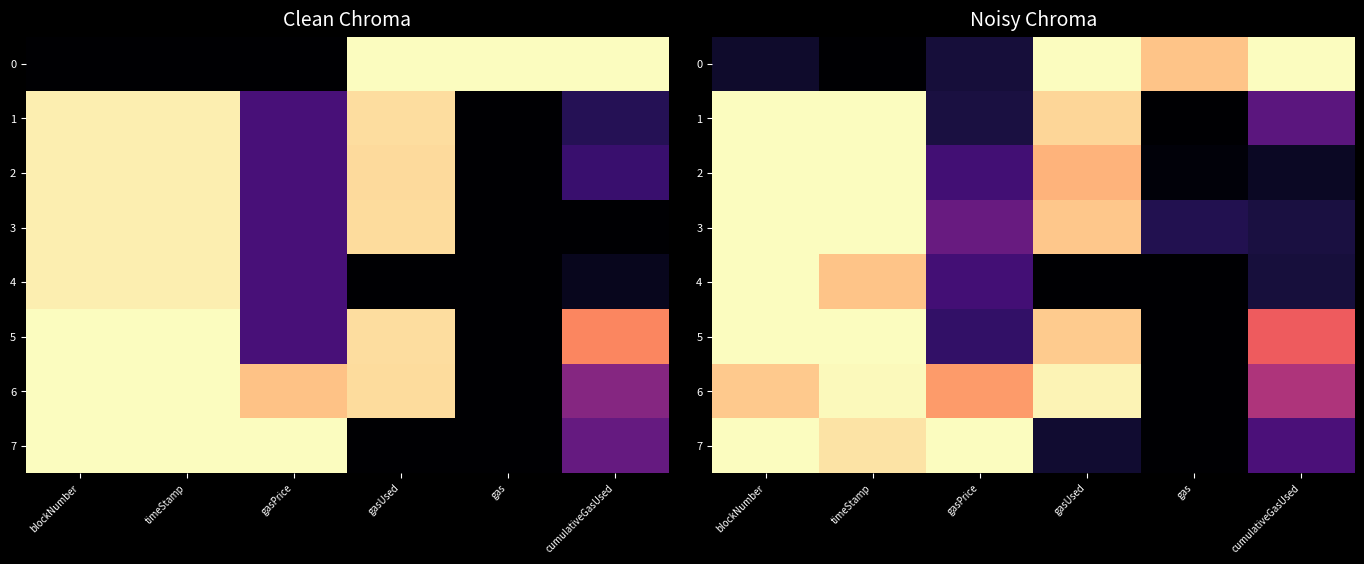

The 5 series shows 0.0 at gas. True or false?

True